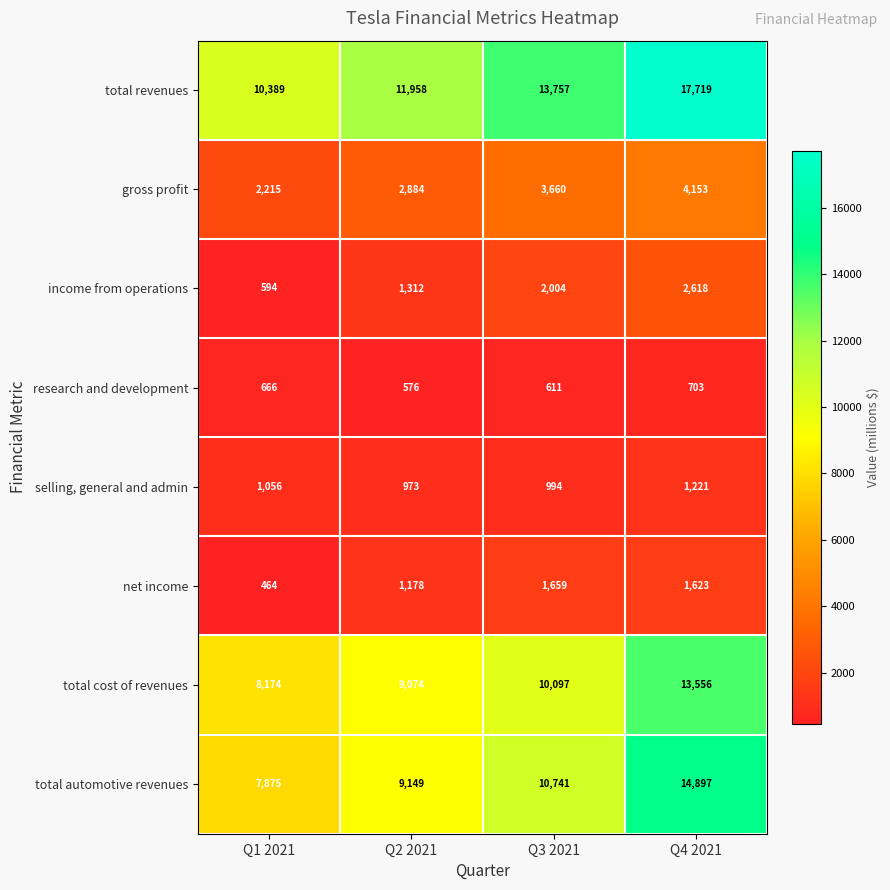

Which series has the largest total across all categories?

total revenues